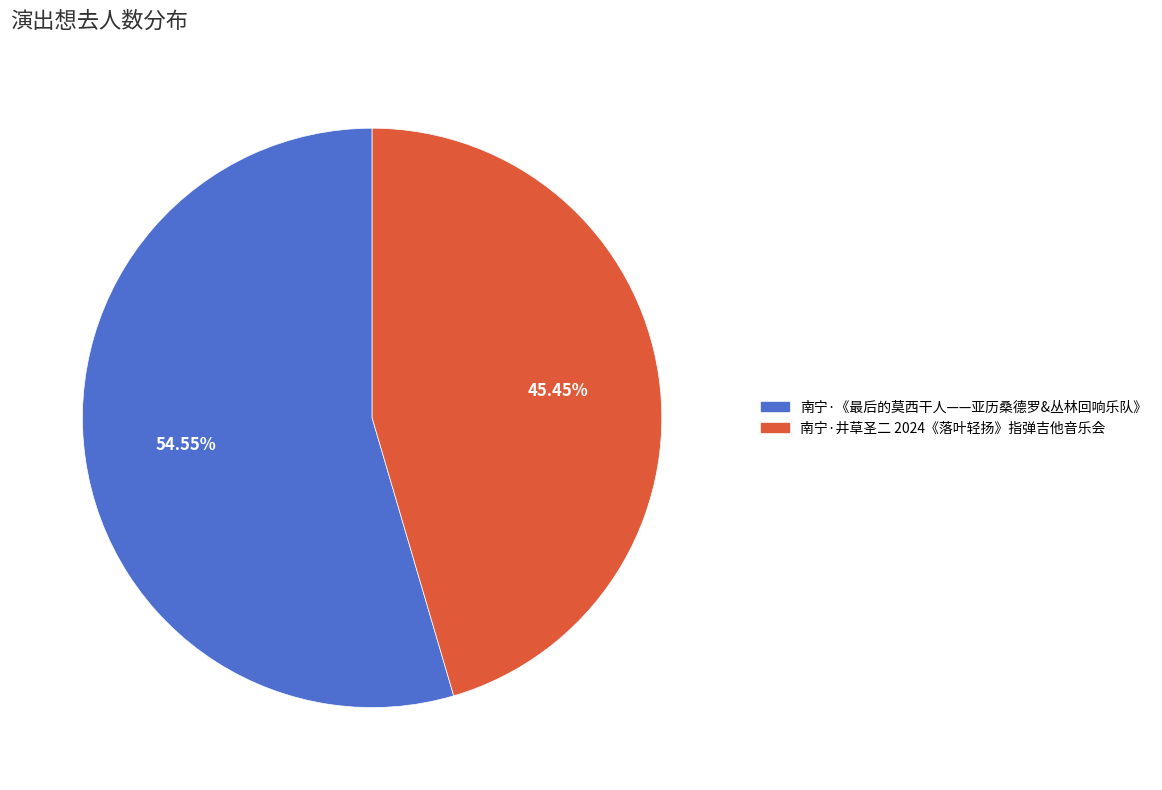

Is there any slice that represents more than half of the pie?

Yes